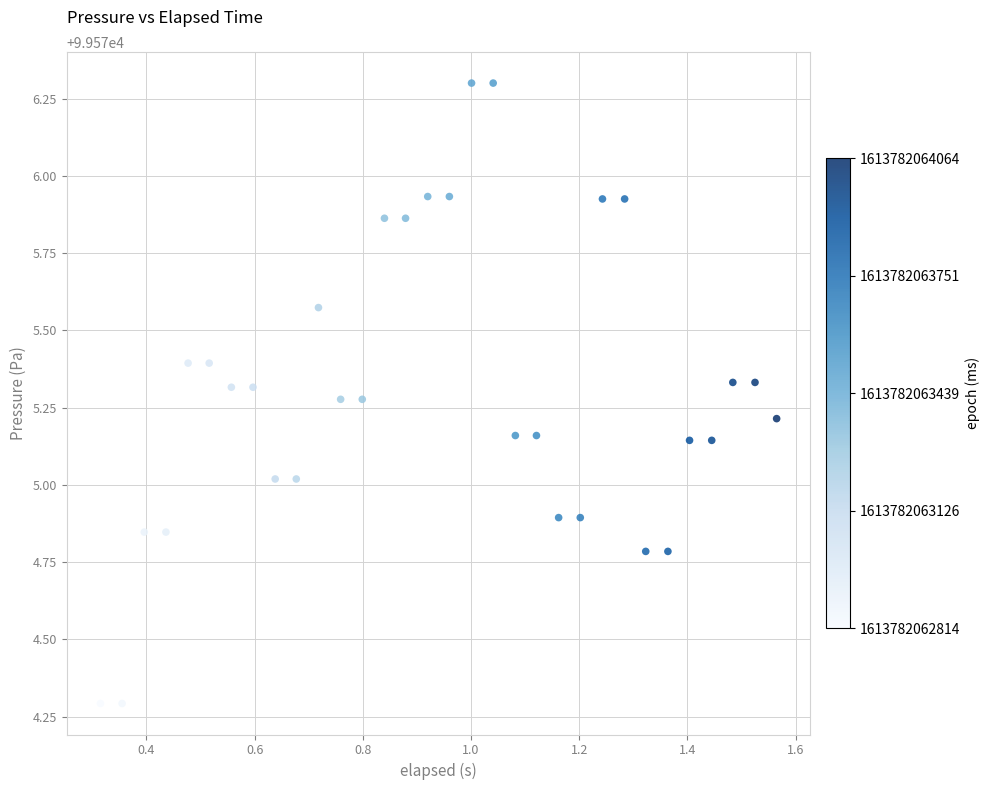

What is the range of Y values (max minus min)?

2.0